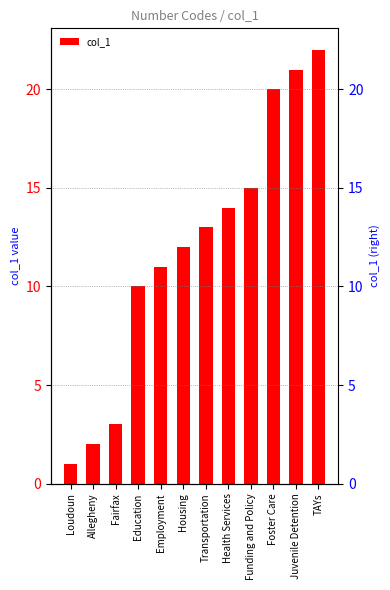

What is the label of the 6th bar from the left?

Housing